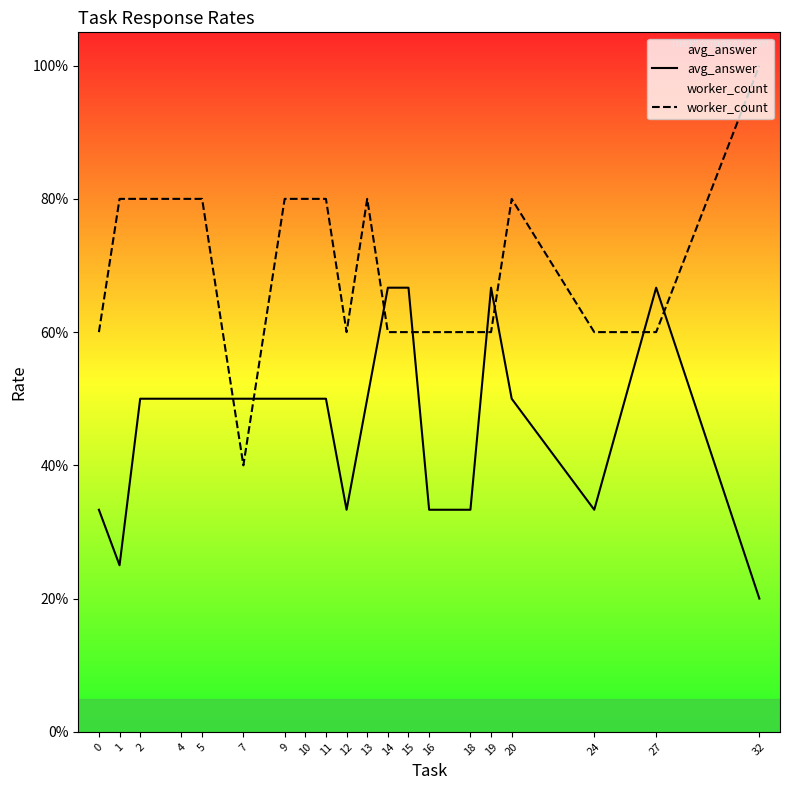

List the series in order of their overall mean, lowest first.

avg_answer, worker_count